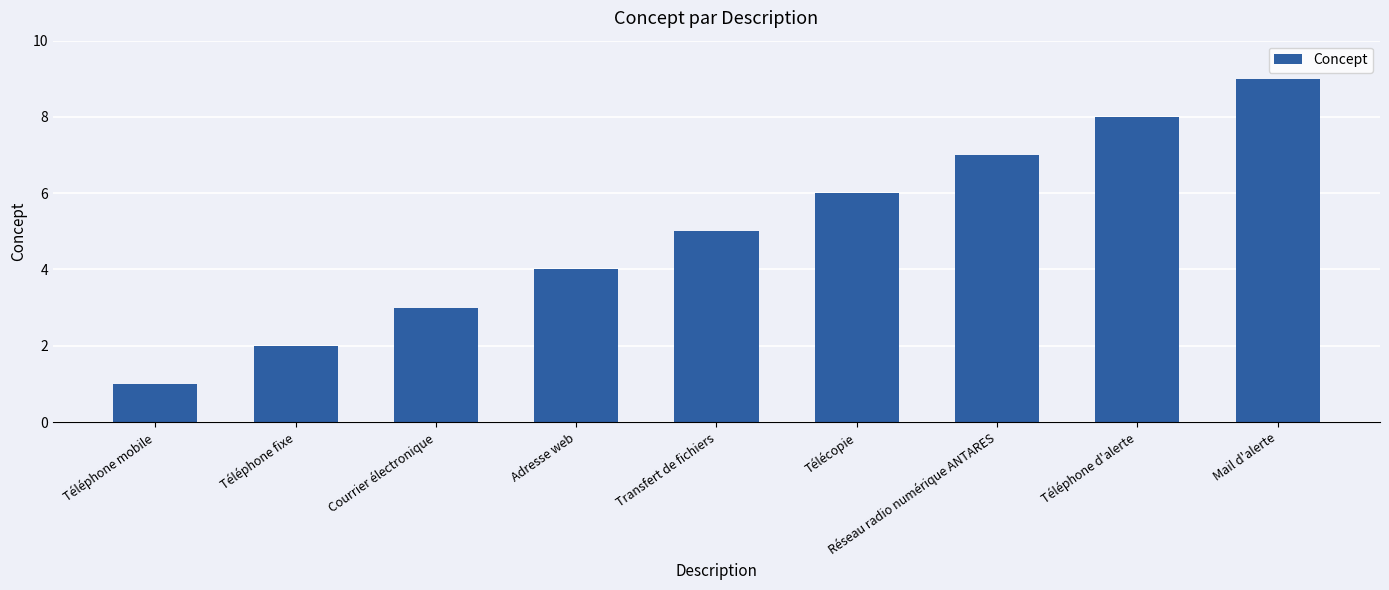

Is it true that the value at Téléphone fixe is 1?

False